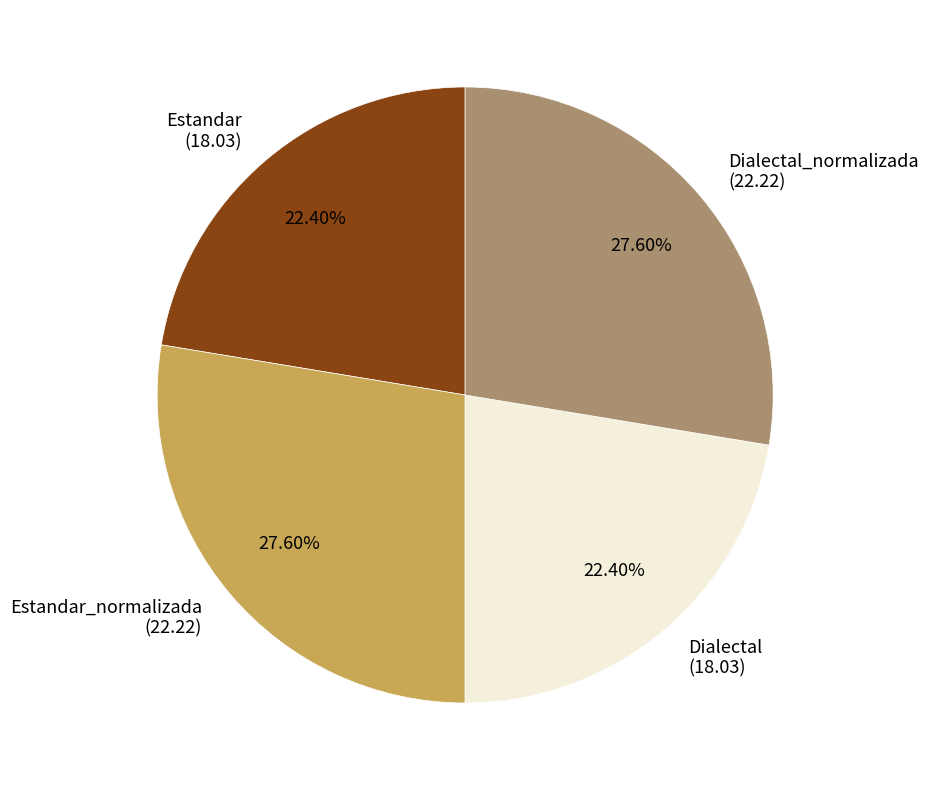

Does Estandar_normalizada (22.22) represent more than half of the total?

No